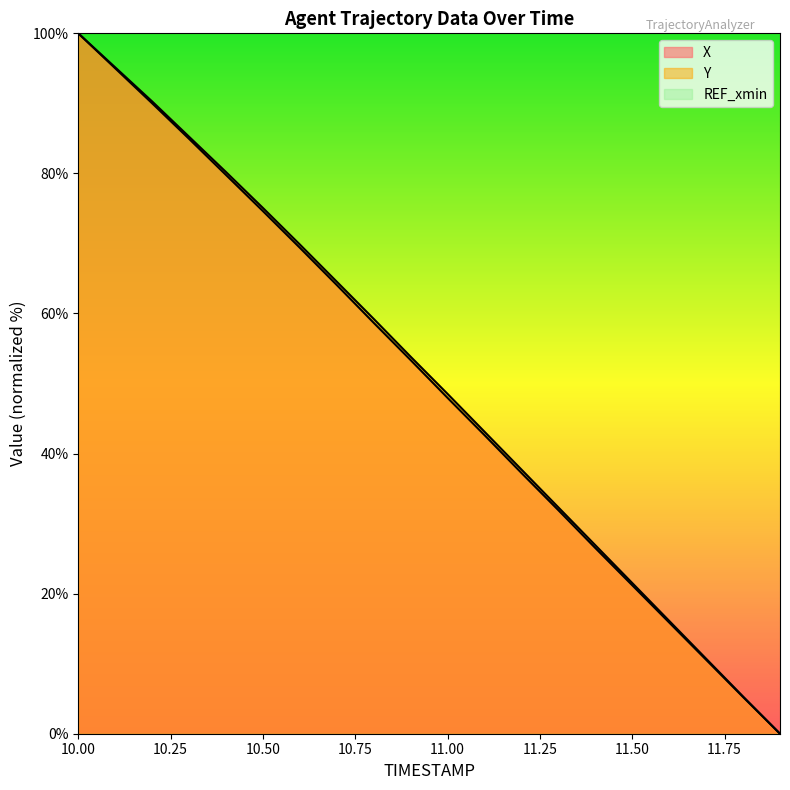

Is it true that Y equals 85.2 at 10.3?

True